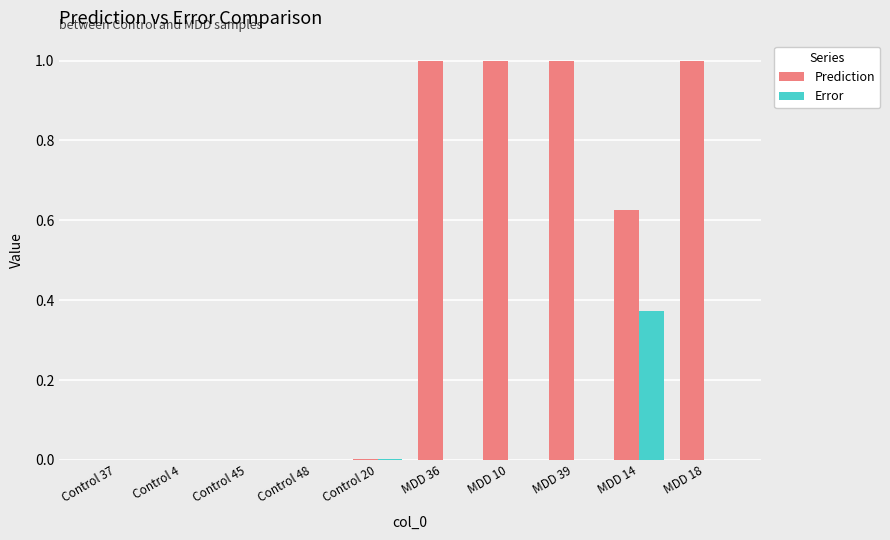

Which series has the largest total across all categories?

Prediction